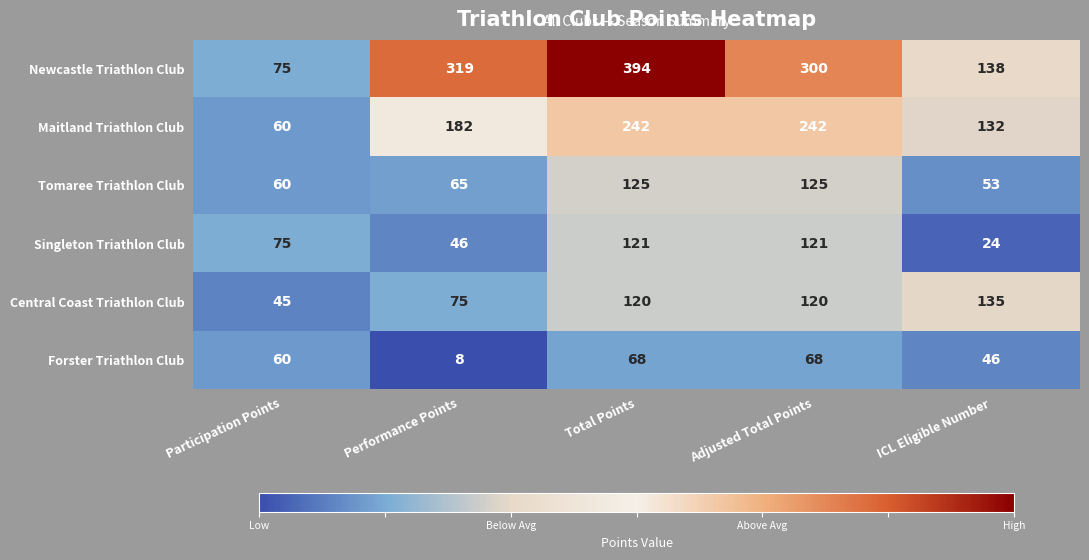

What is the difference between the Singleton Triathlon Club values at ICL Eligible Number and Total Points?

97